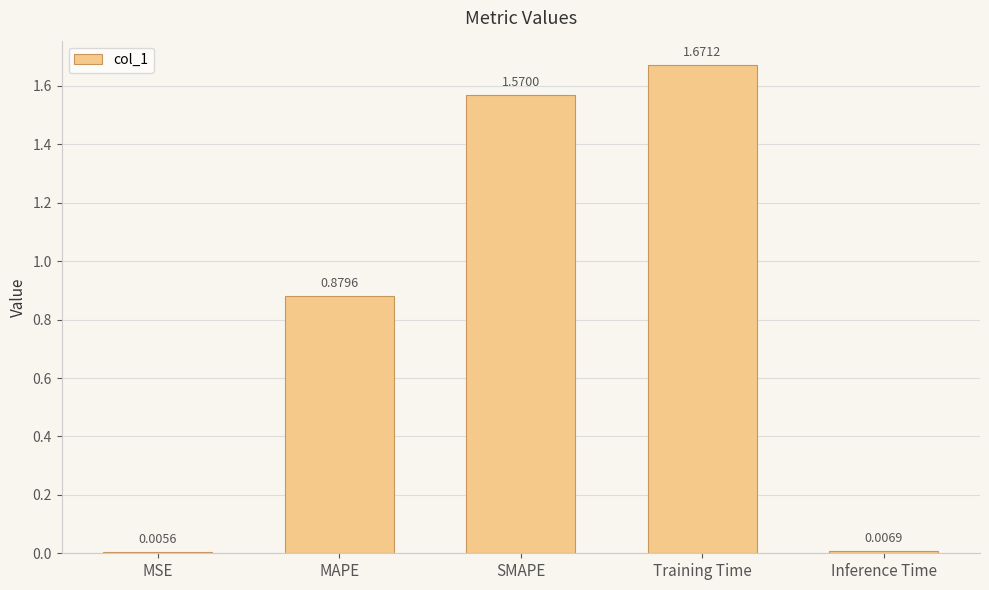

What is the change in value from MAPE to Training Time?

+0.8